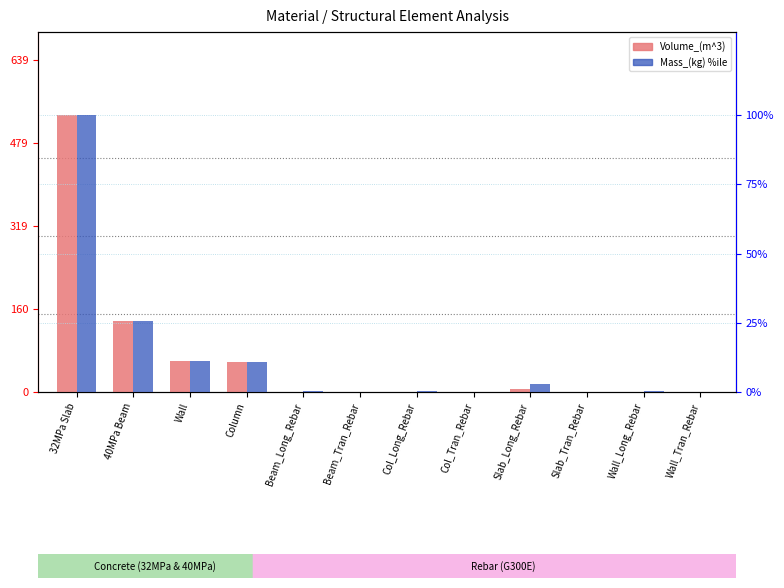

What is the difference between the Volume_(m^3) values at Column and 32MPa Slab?

475.0